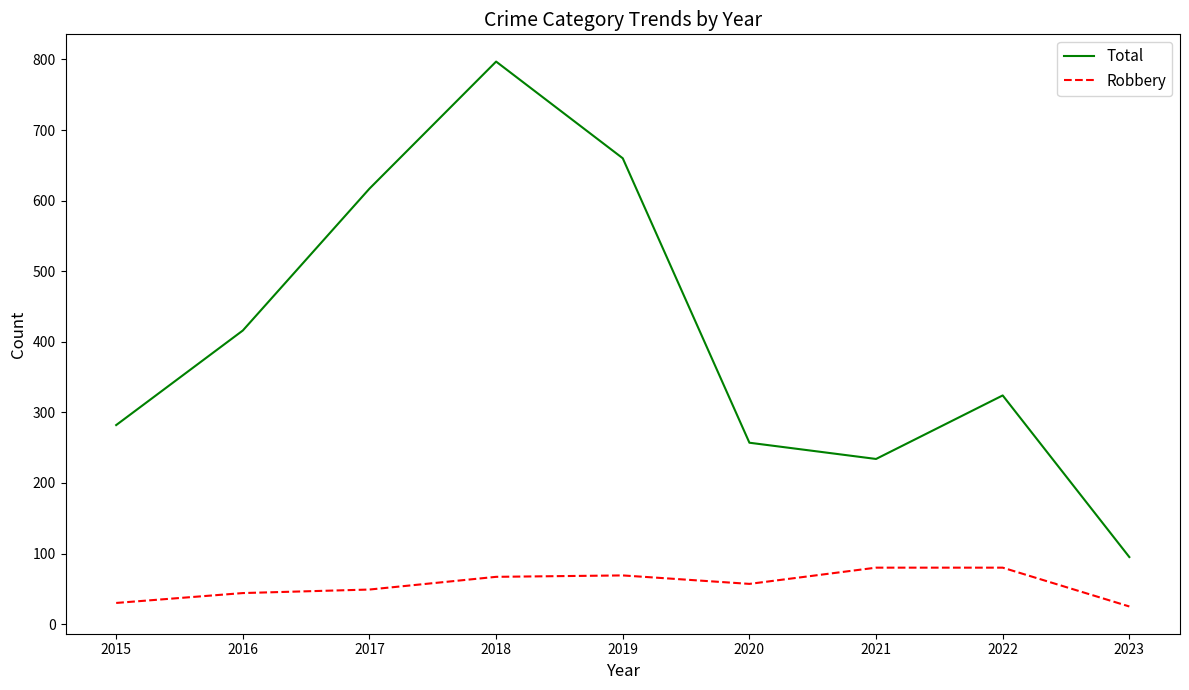

At which label does Total first exceed 324?

2016